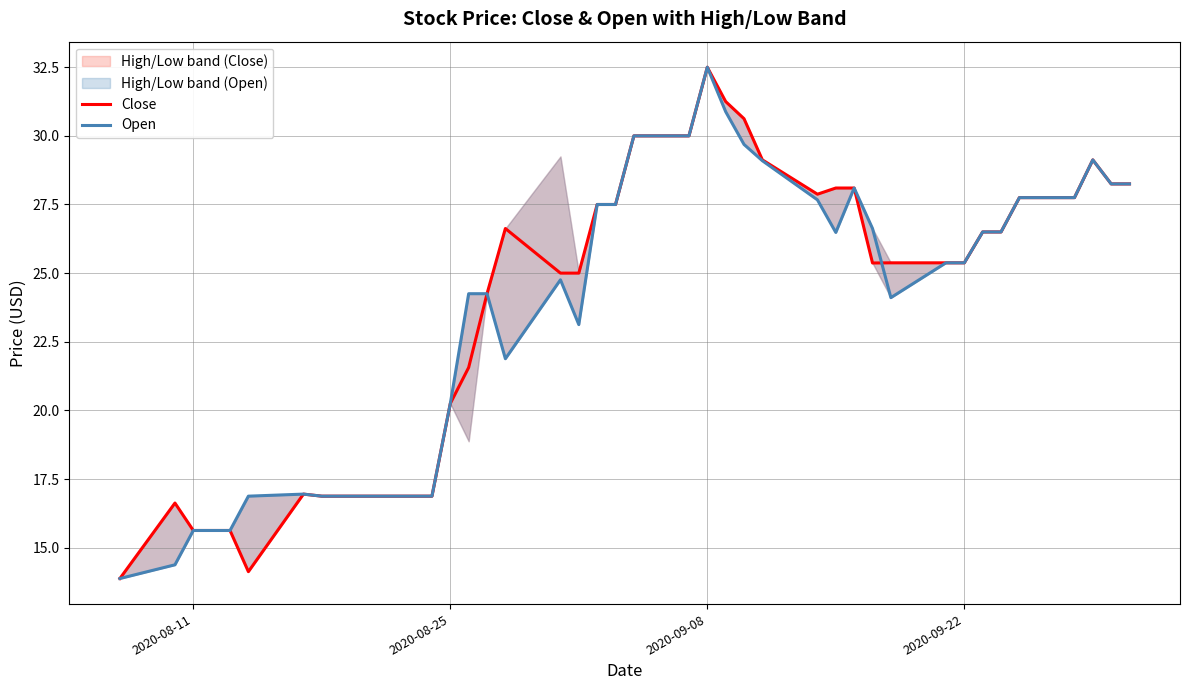

What is the maximum value for Open?

32.5